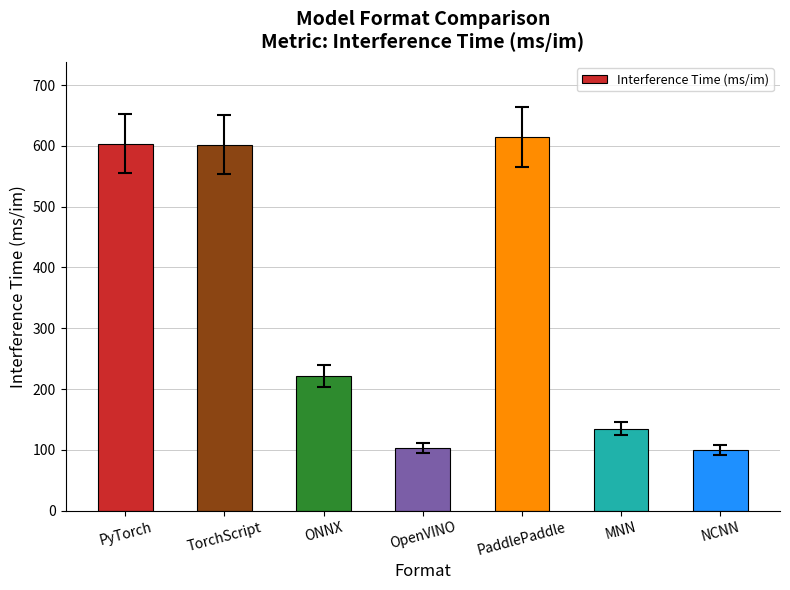

How many data points does each series have?

7